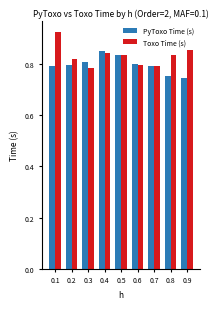

How many bars are there in each group?

2